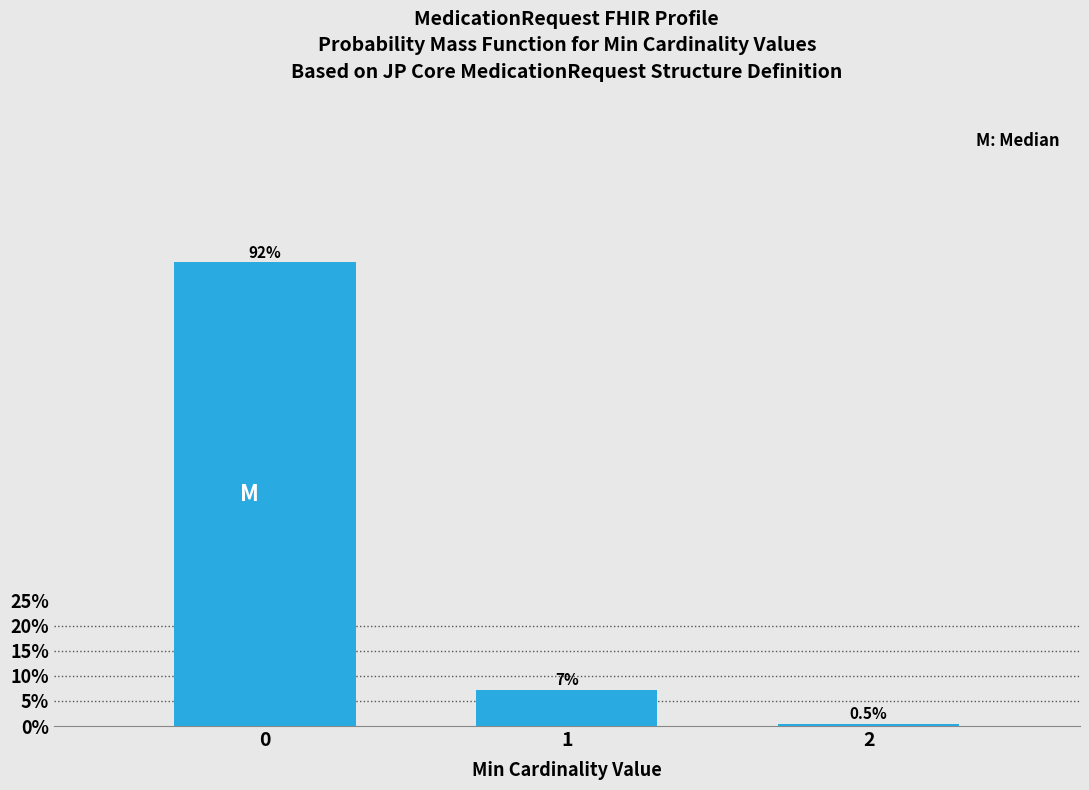

Reading left to right, list all the values displayed in this chart.

0=92.3	1=7.2	2=0.5